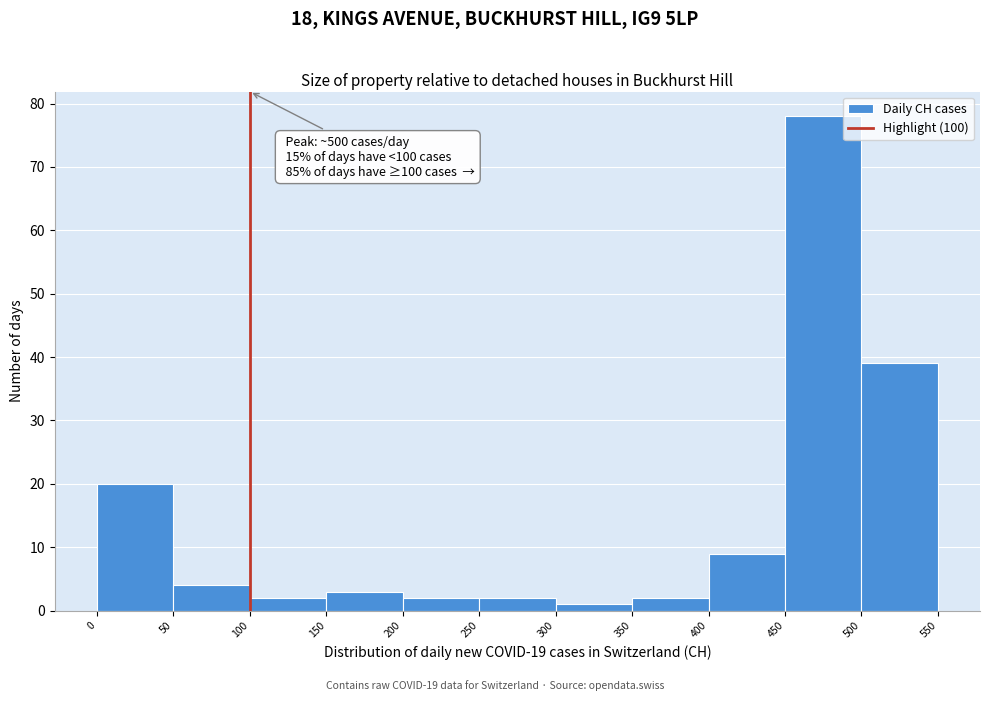

Over which range of the x-axis is the bar tallest?

450 to 500